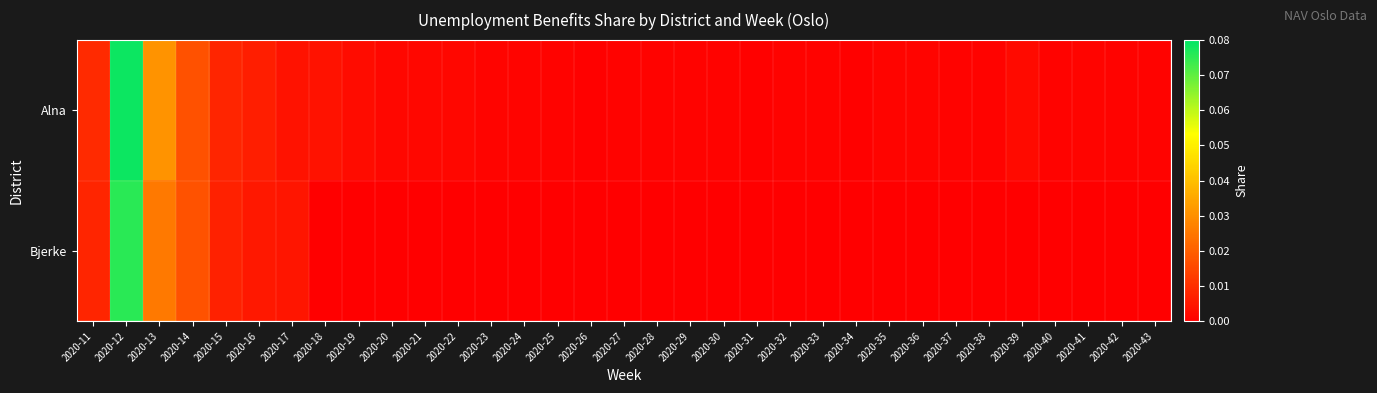

What is the greatest value displayed?

0.1